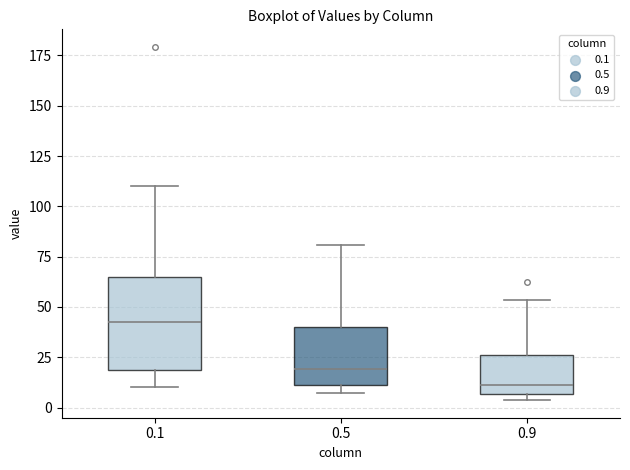

Which box is the tallest, from its lower edge to its upper edge?

0.1